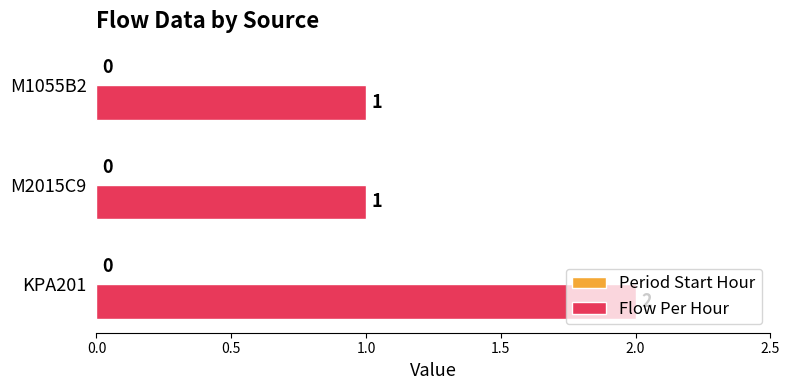

Between KPA201 and M2015C9, which is larger?

KPA201